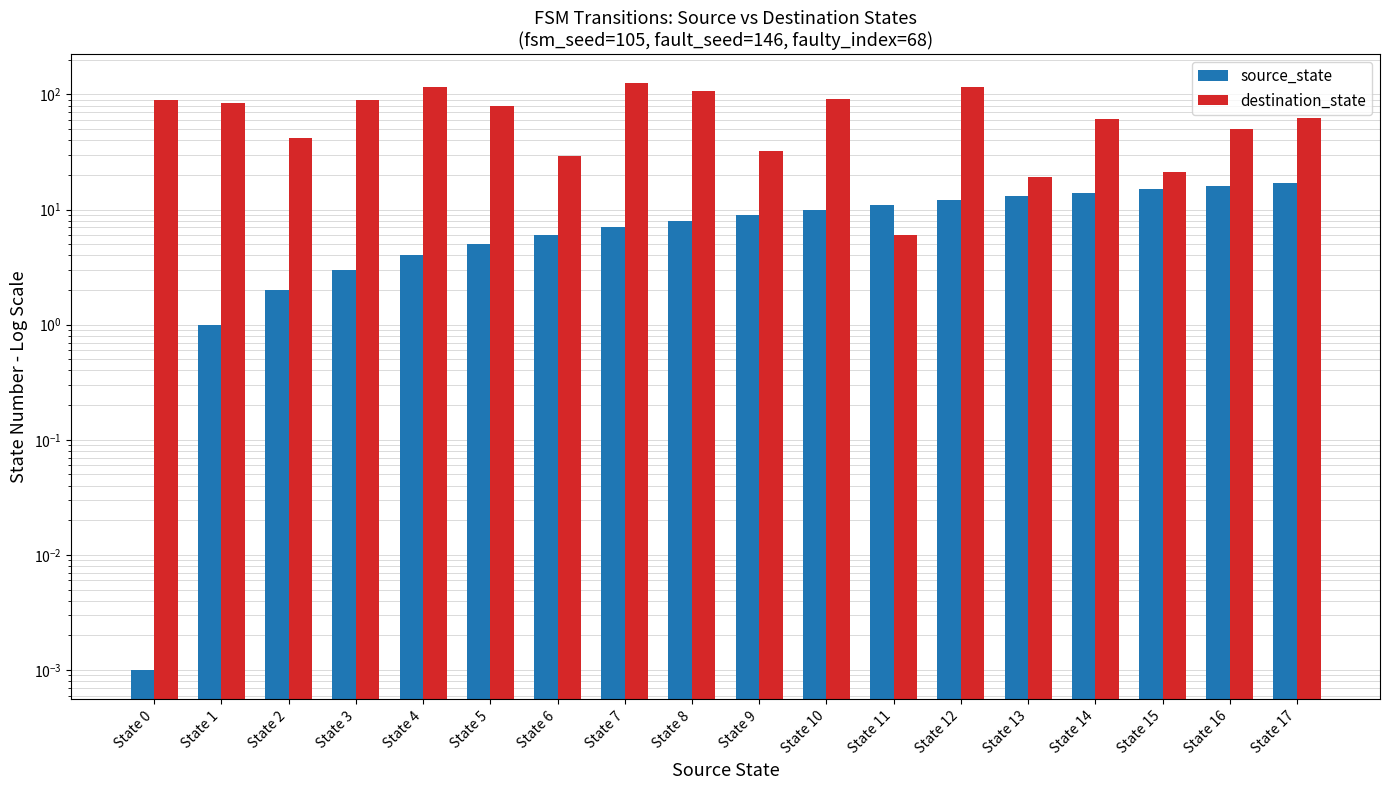

Which series has the largest range (max minus min)?

destination_state